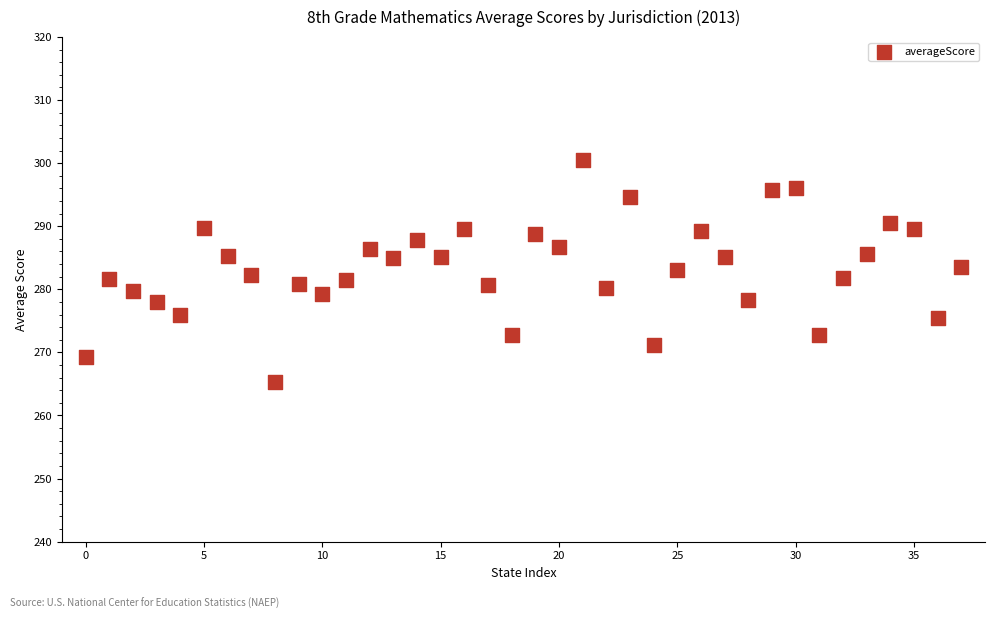

How many points are shown in the scatter plot?

38